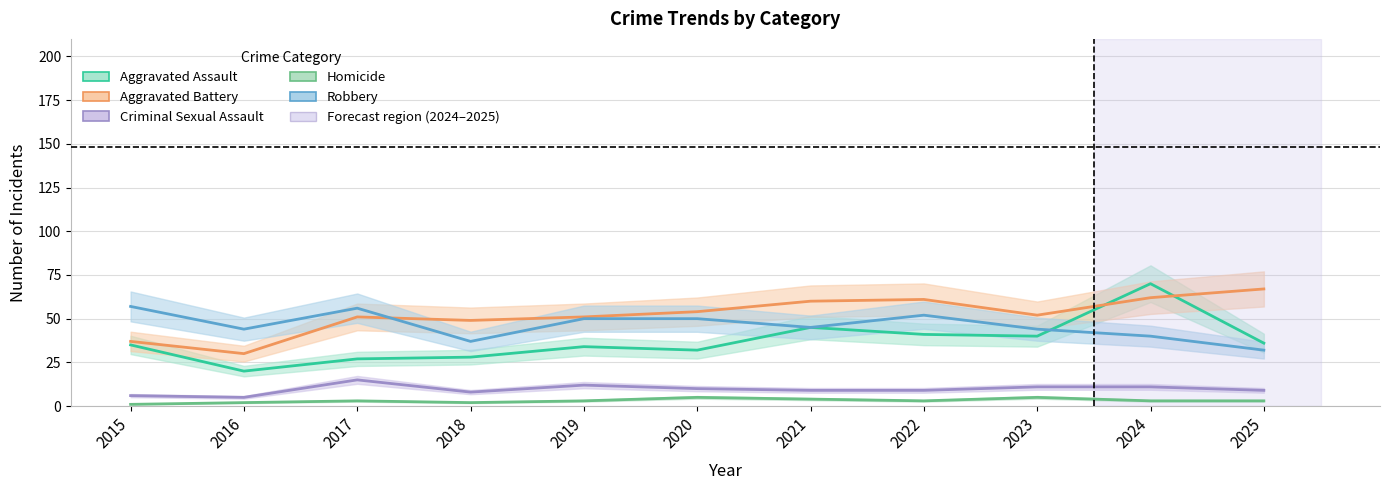

Reading left to right, what are all the values shown in this chart?

Aggravated Assault: 35	20	27	28	34	32	45	41	40	70	36
Aggravated Battery: 37	30	51	49	51	54	60	61	52	62	67
Criminal Sexual Assault: 6	5	15	8	12	10	9	9	11	11	9
Homicide: 1	2	3	2	3	5	4	3	5	3	3
Robbery: 57	44	56	37	50	50	45	52	44	40	32